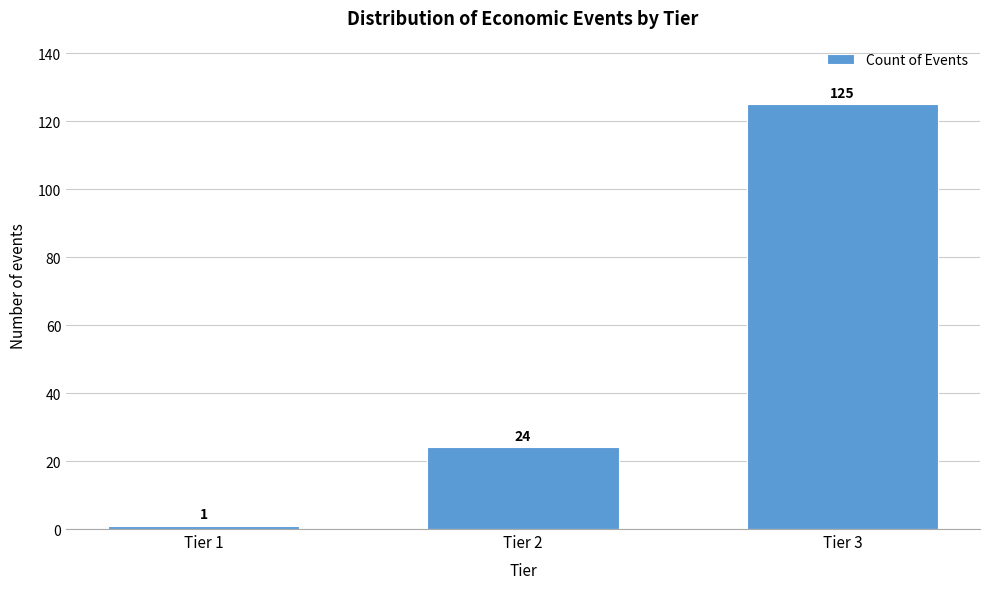

Reading left to right, list all the values displayed in this chart.

1	24	125